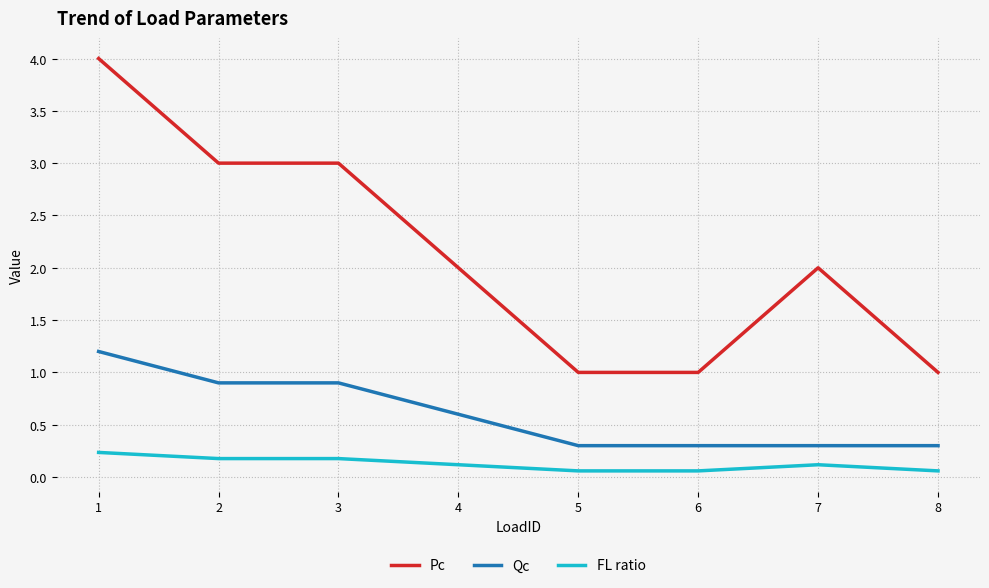

Rank the series by their average value, from highest to lowest.

Pc, Qc, FL ratio